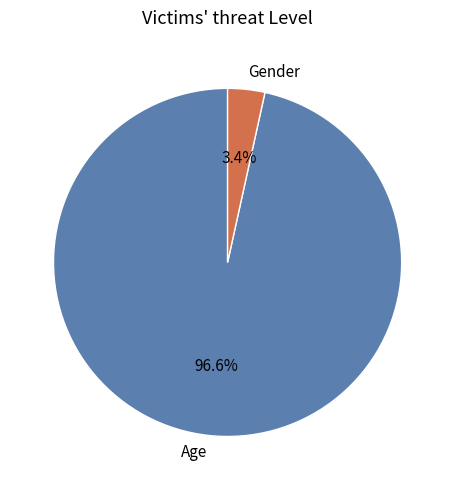

What percentage is the Gender slice, to the nearest percent?

3%